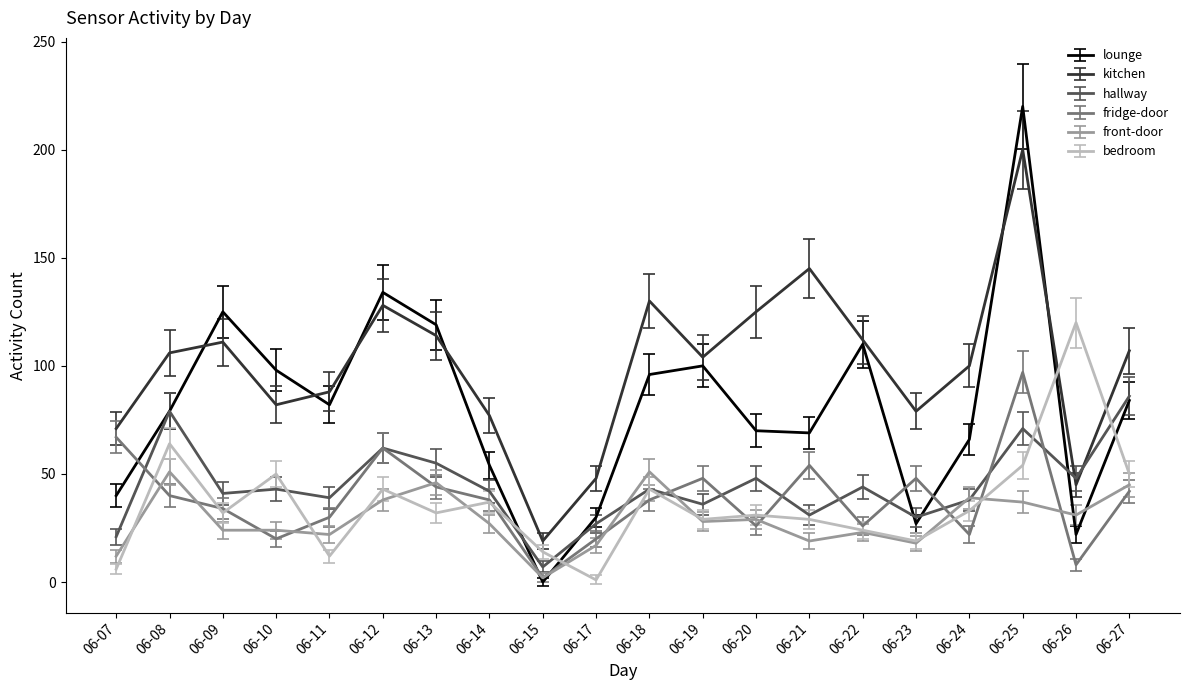

Which series has the largest range (max minus min)?

lounge